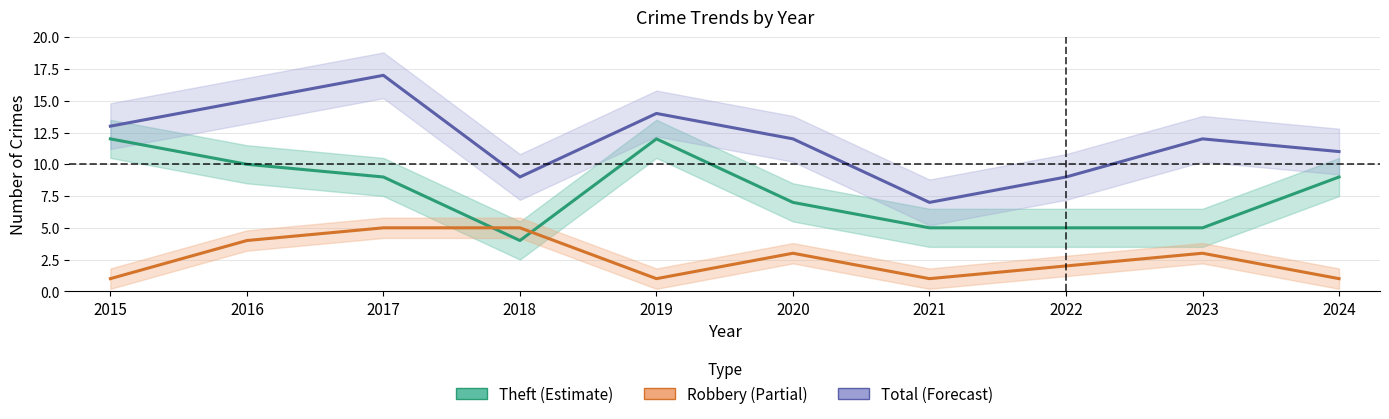

What is the total value across all series at 2018?

18